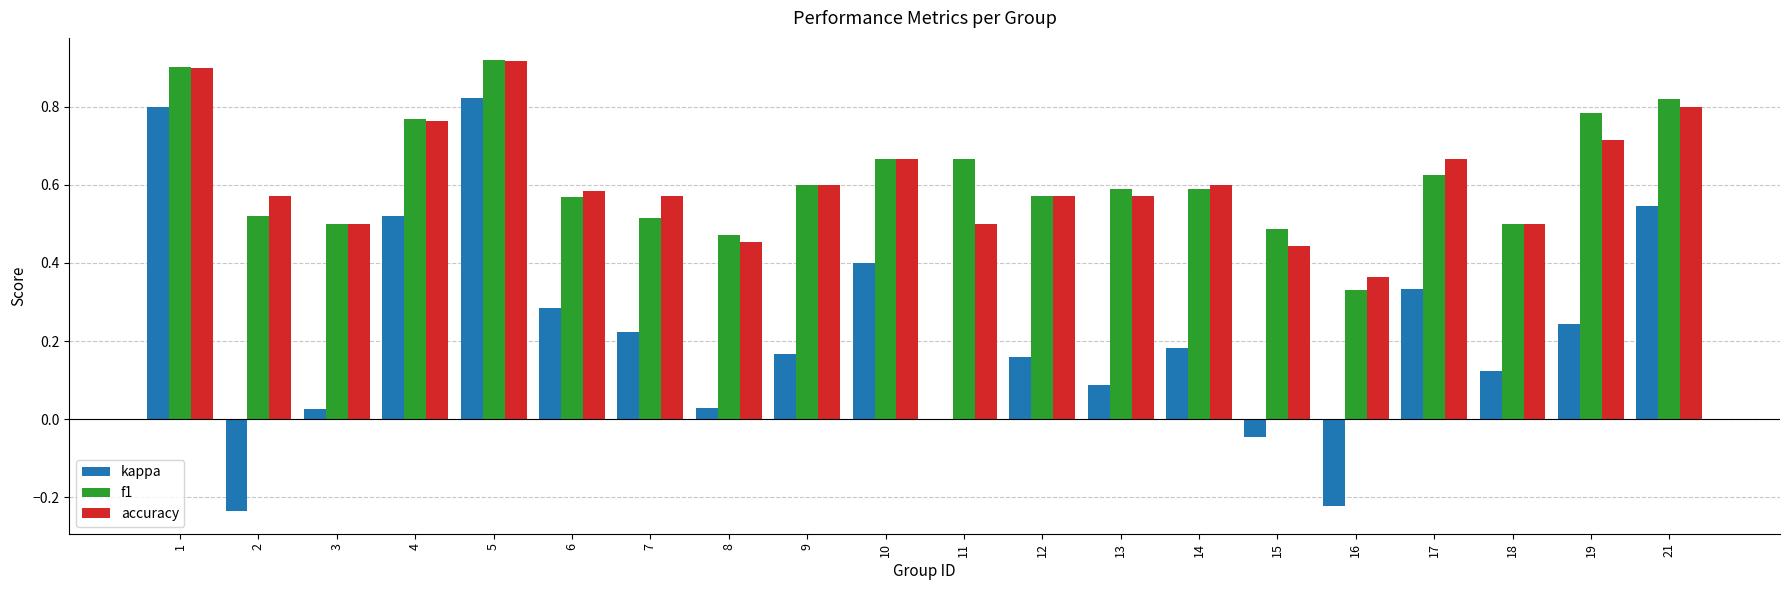

What is the sum of all f1 values?

12.4